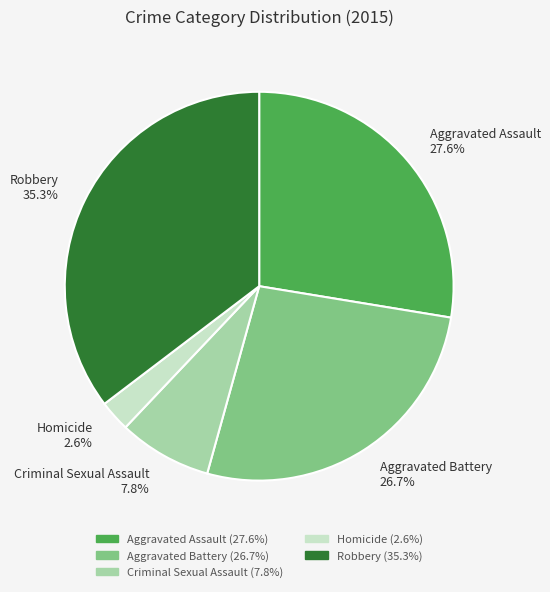

What percentage is the Robbery slice, to the nearest percent?

35%